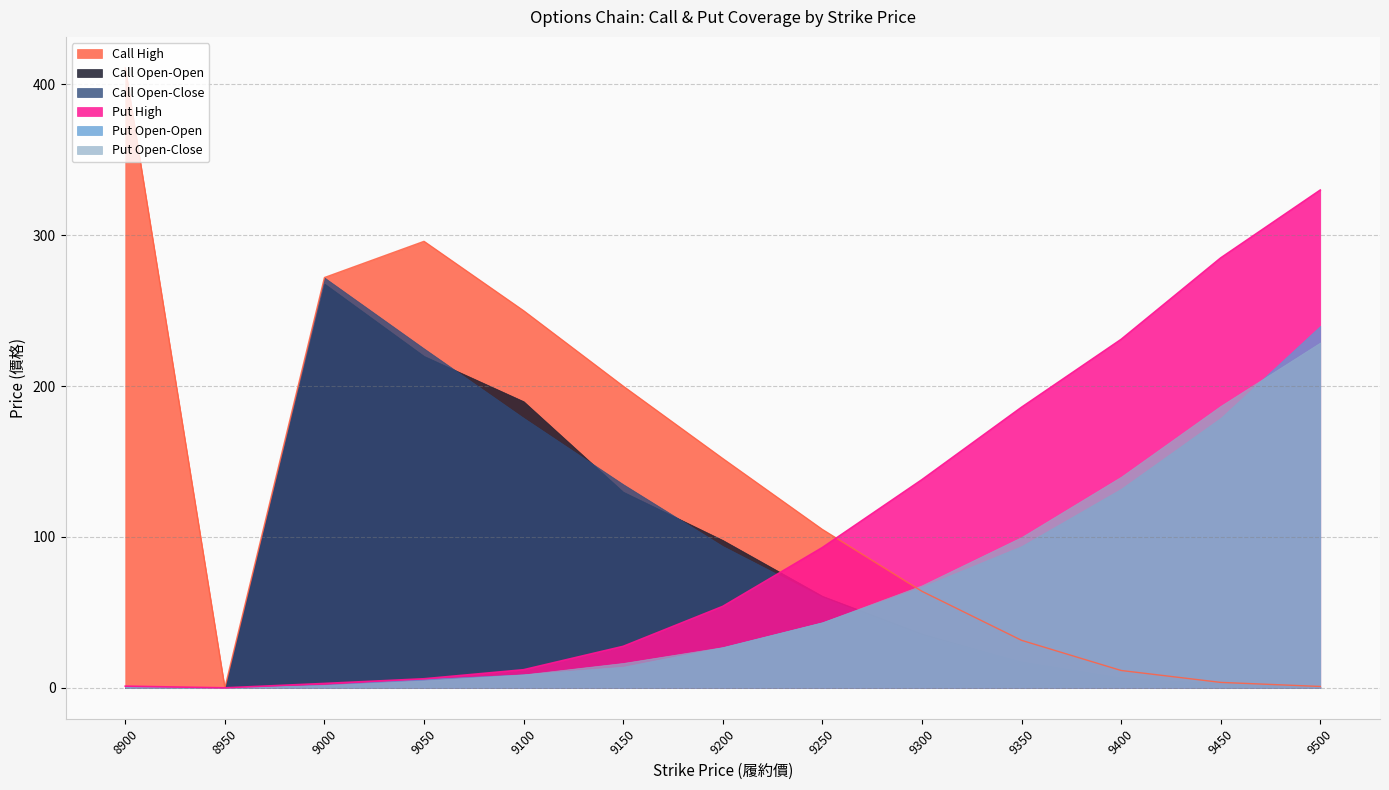

Where does the Put High series first go above 54?

9250